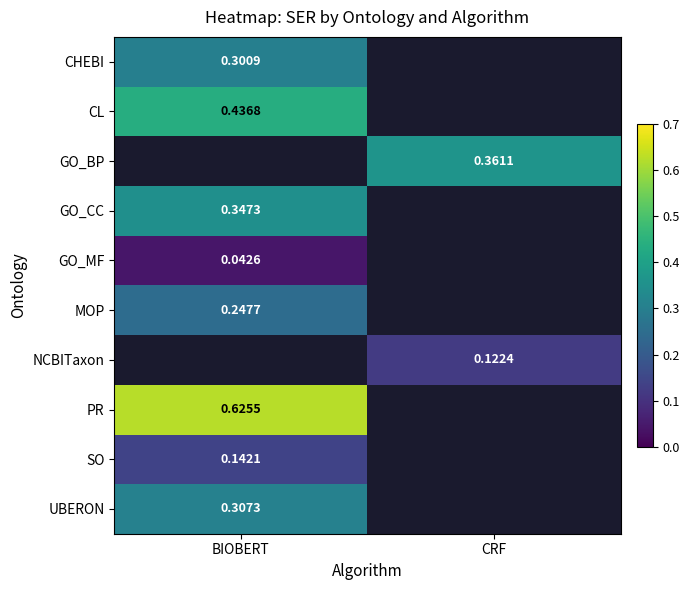

Which category has the highest value in the GO_CC series?

BIOBERT